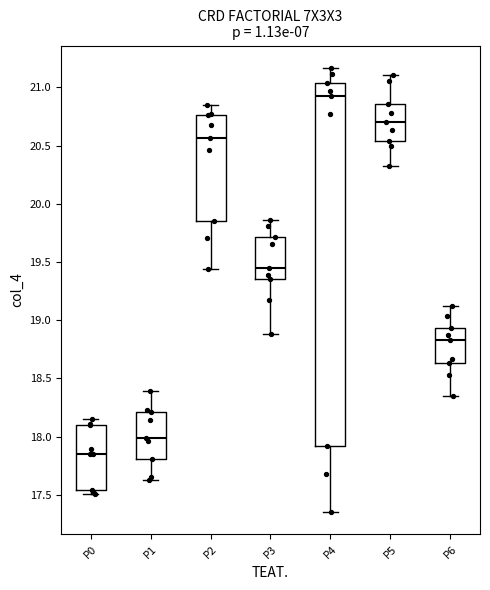

Where does the lower whisker of the box for P2 end on the y-axis? The values are not printed on the chart, so give them approximately, as read against the axis.

19.45